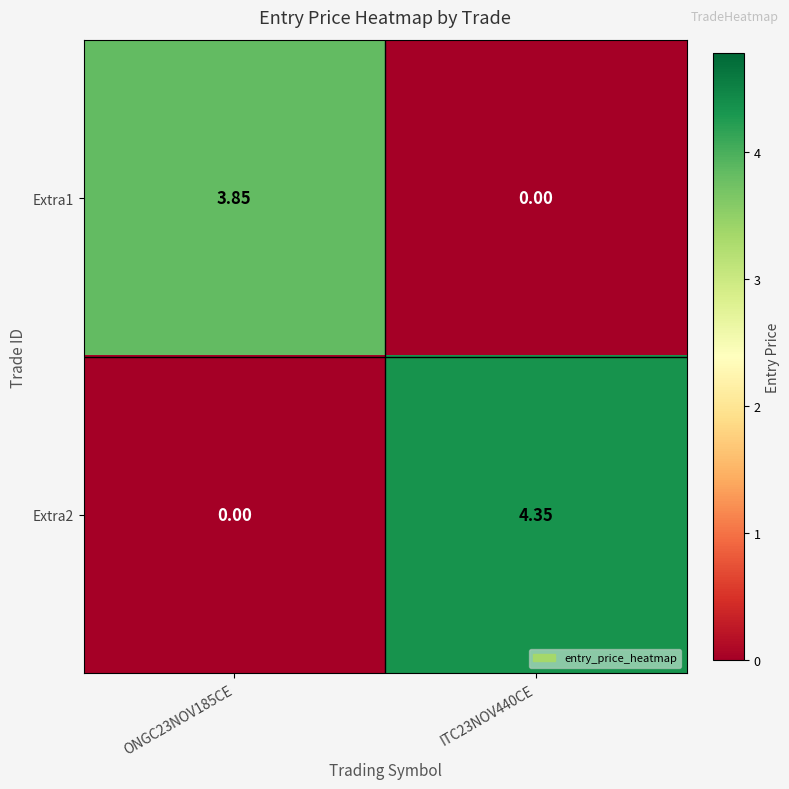

Which series has the largest total across all categories?

Extra2